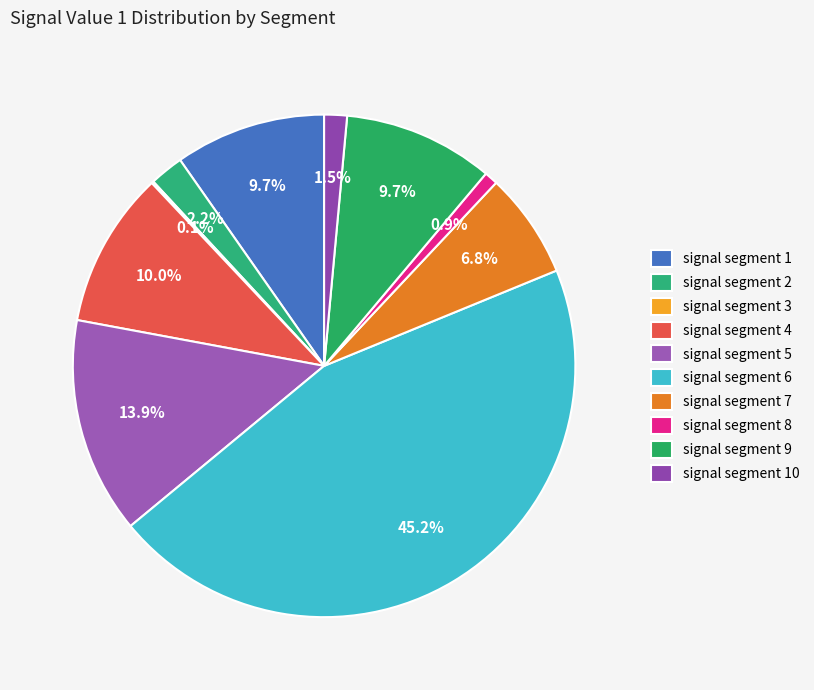

To the nearest percent, what is the average slice percentage?

10%